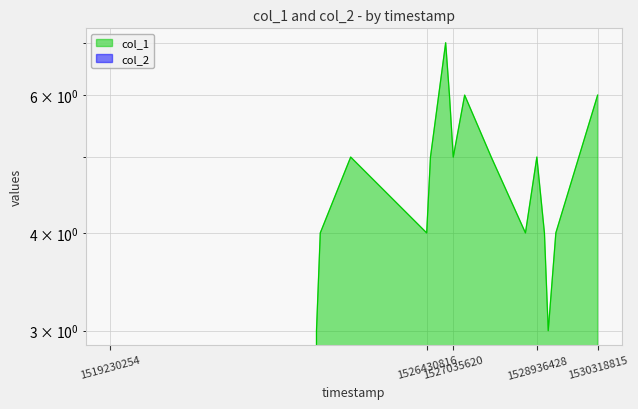

Where is the first local maximum?

1524702814